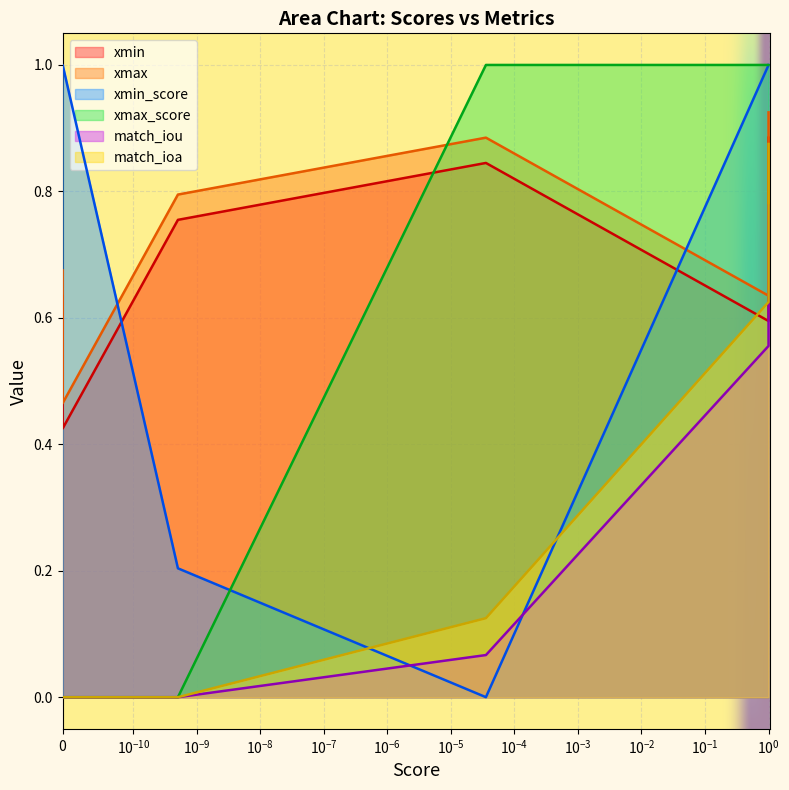

Which series has the widest spread of values?

xmax_score